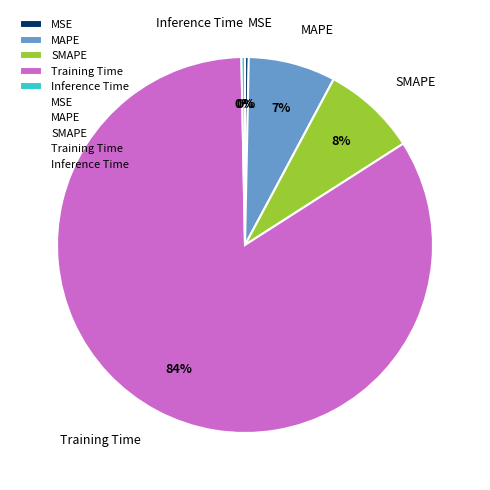

Is it true that MAPE is 7% of the pie?

True